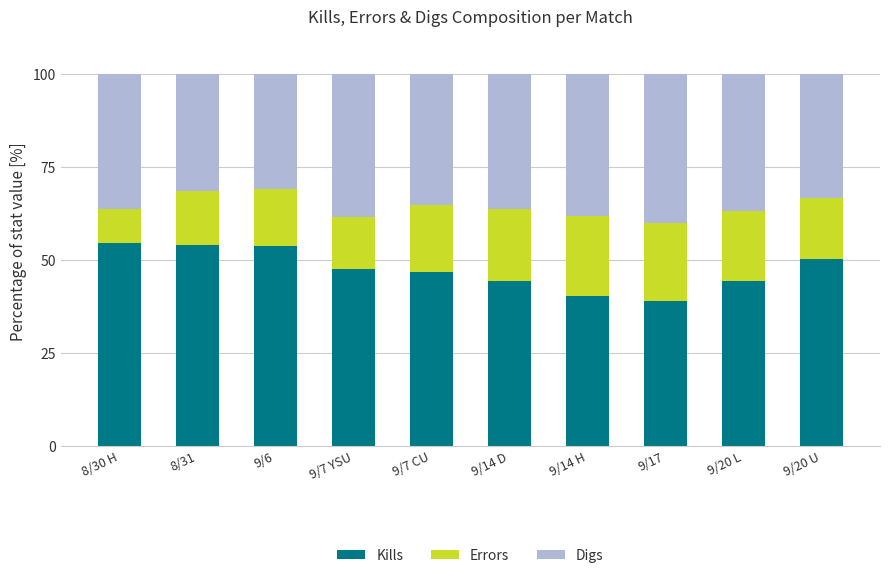

Count the number of data series in this chart.

3